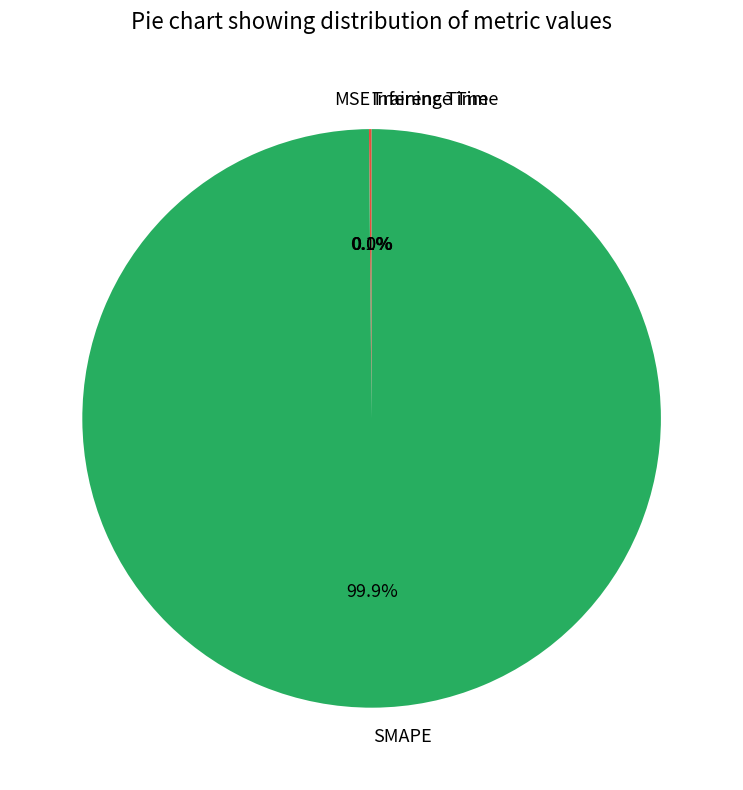

Which category has the biggest portion of the pie?

SMAPE